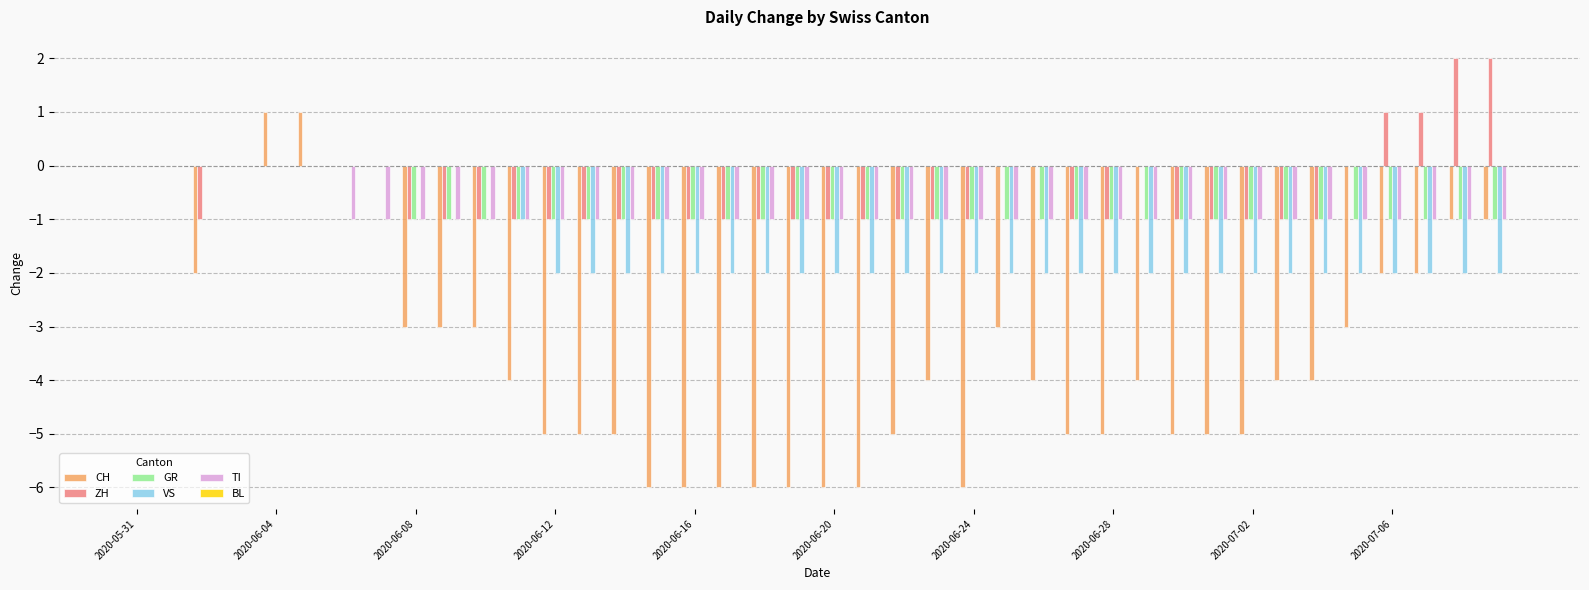

Are the bars grouped side by side (vs. stacked)?

Yes